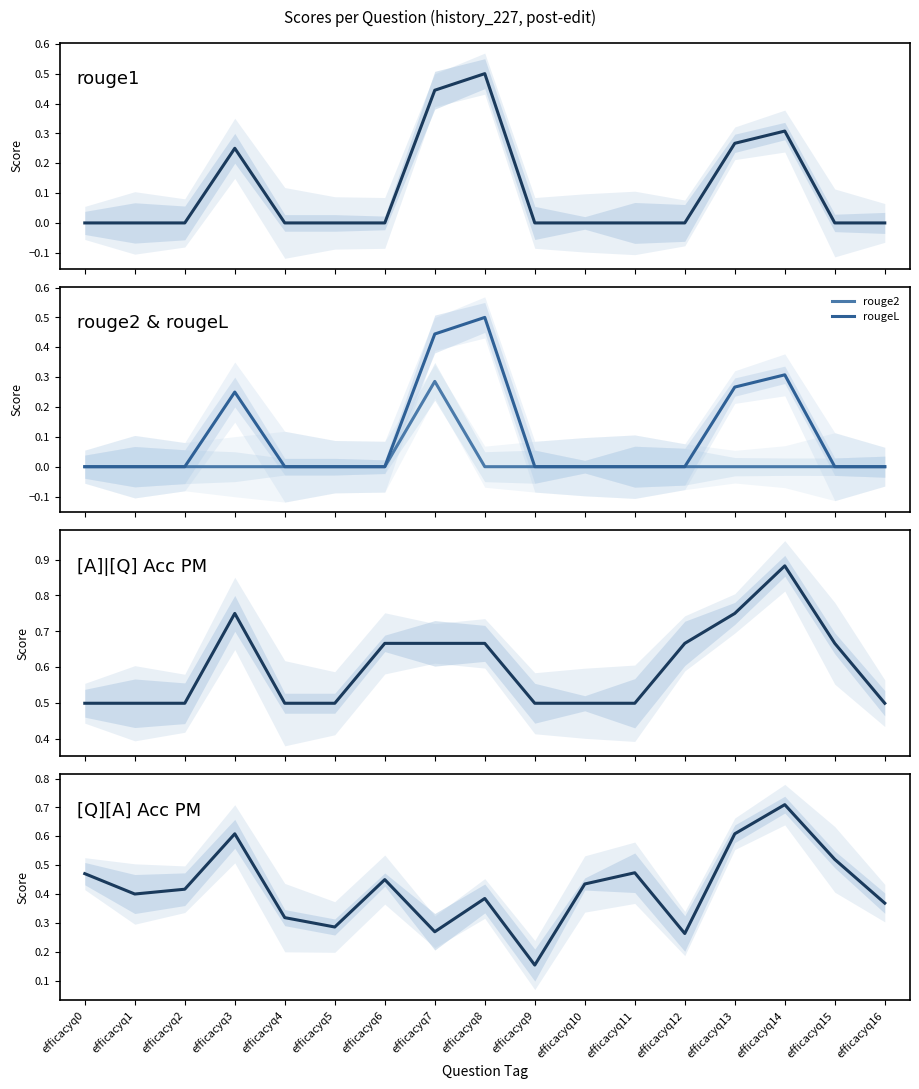

How many lines are shown in the chart?

5